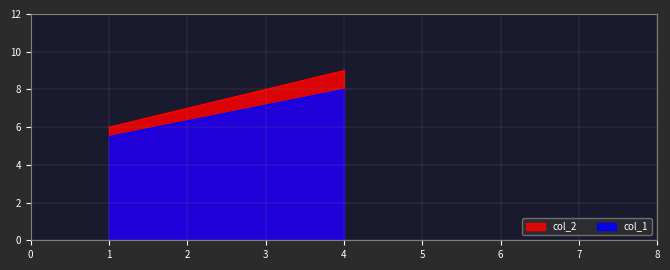

How many lines are shown in the chart?

2